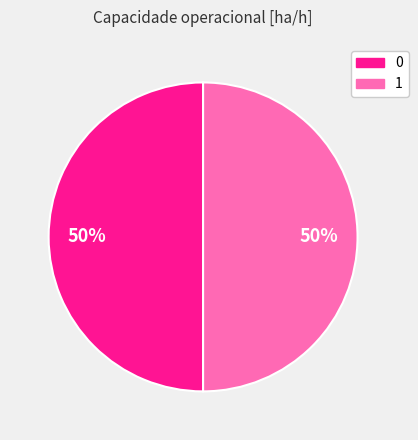

Approximately how many times larger is the value at 1 compared to 0?

1.0